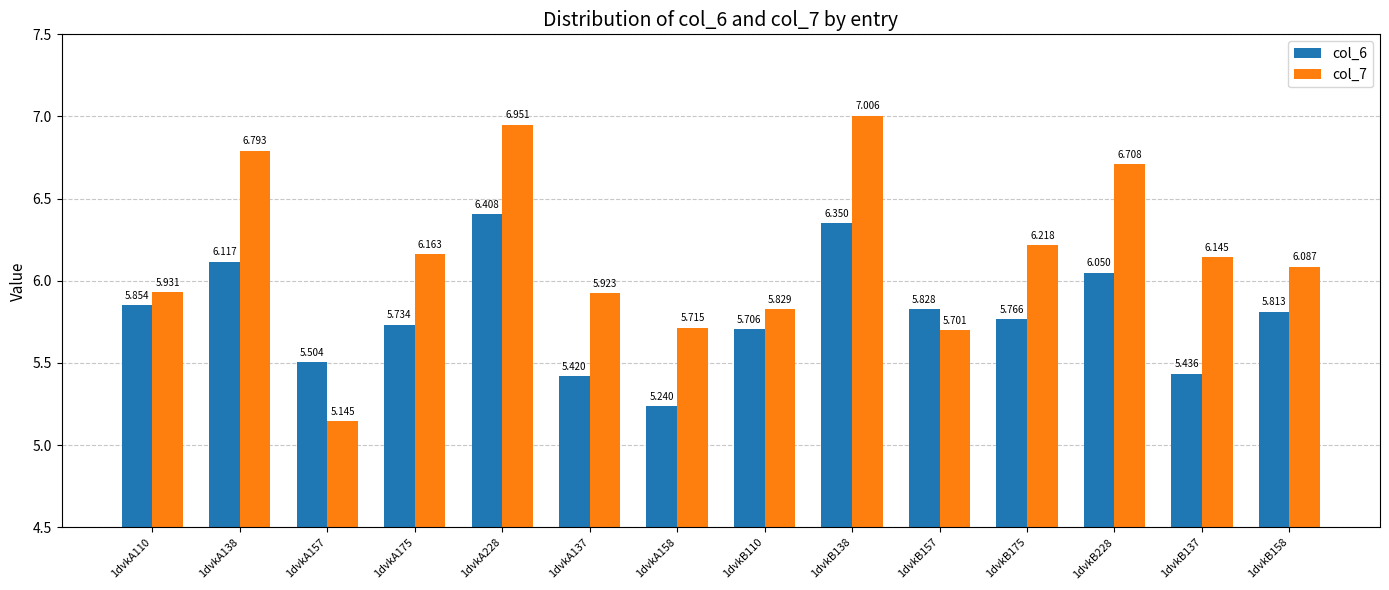

What is the label of the 1st bar from the left?

1dvkA110